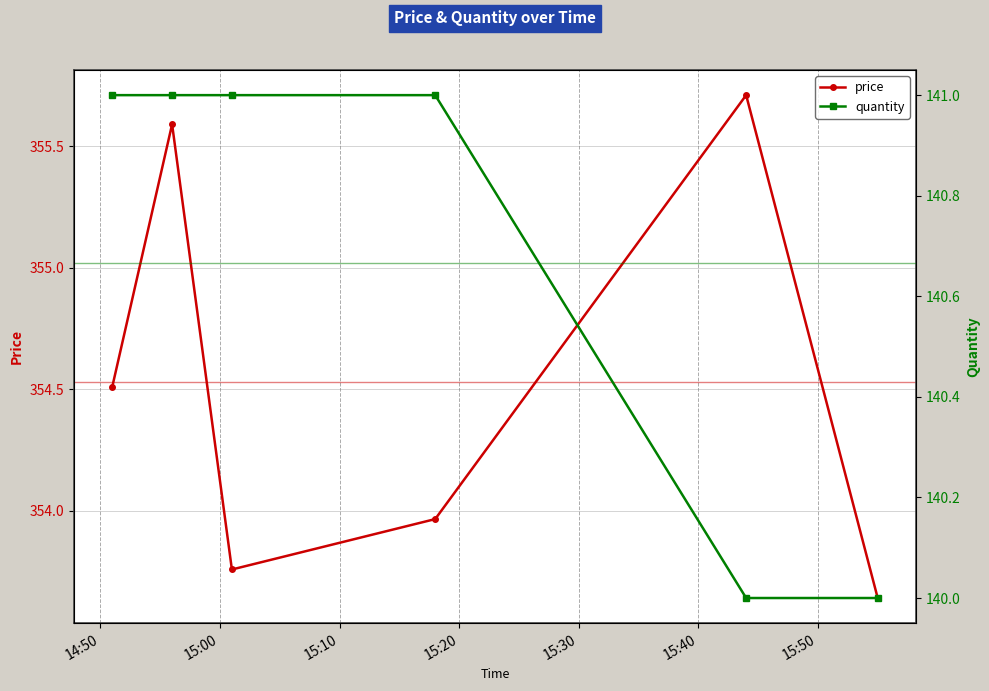

What is the lowest value of the quantity series?

140.0